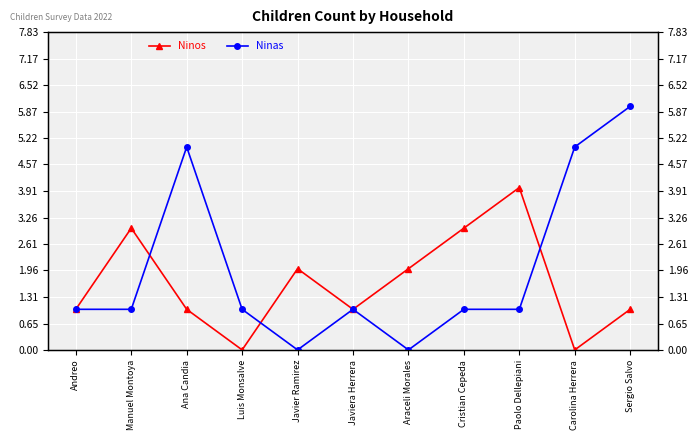

Which category has the highest value in the Ninas series?

Sergio Salvo